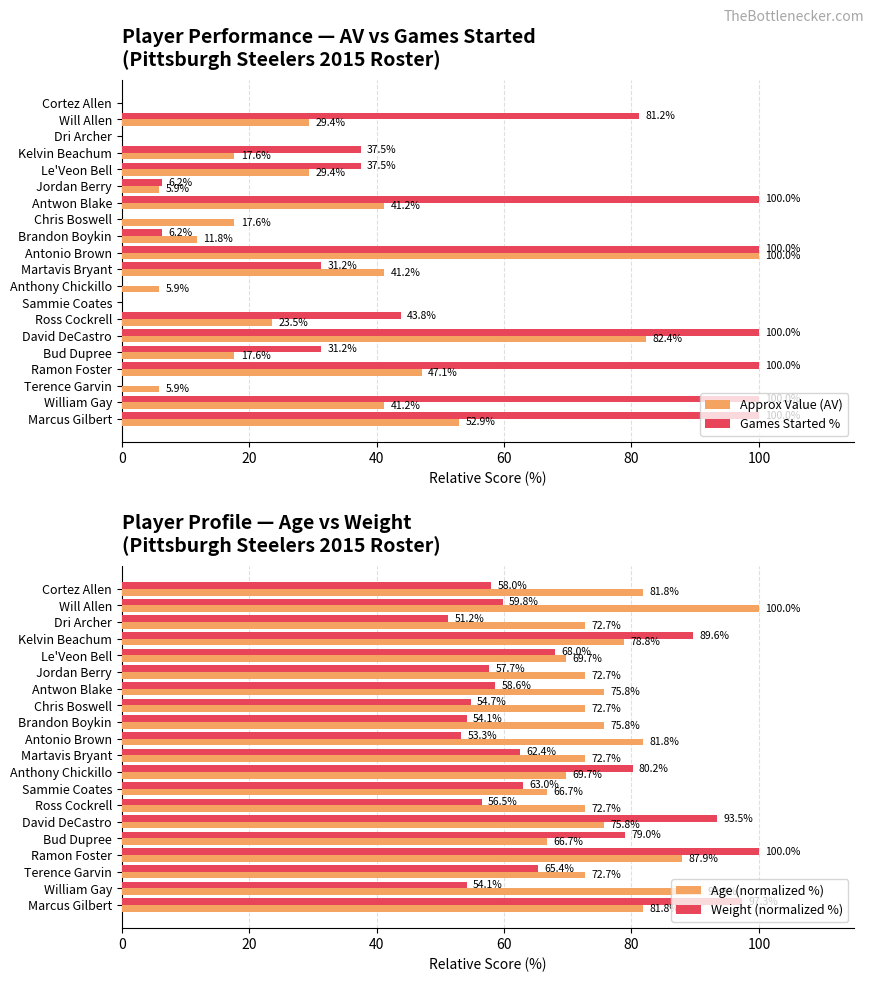

Is the value of Approx Value (AV) at Marcus Gilbert greater than the value of Games Started % at Le'Veon Bell?

Yes